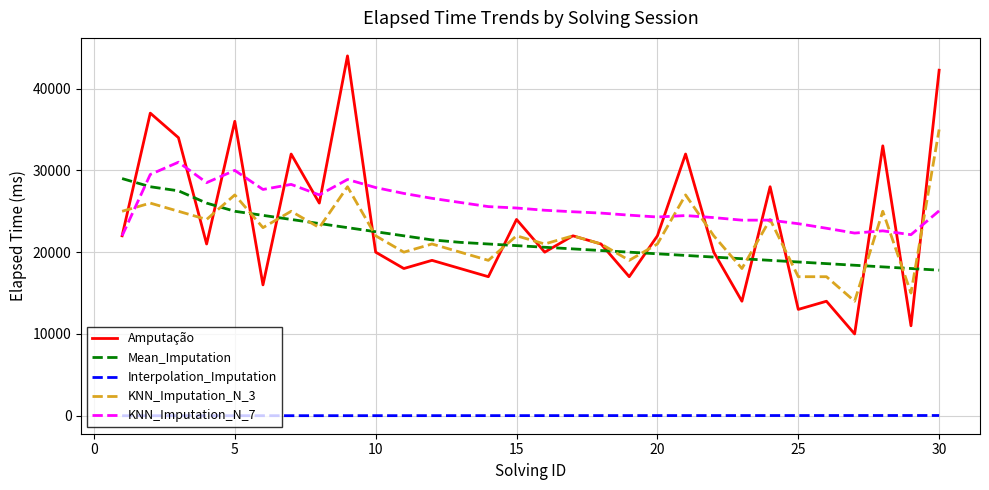

Which series has the widest spread of values?

Amputação